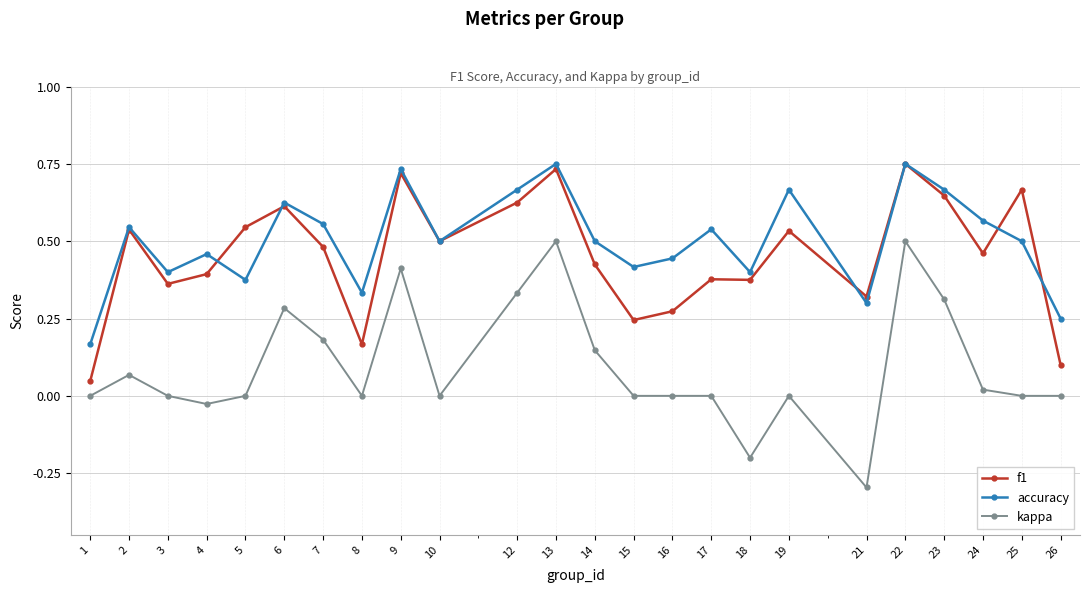

True or false: kappa and accuracy intersect in this chart.

False